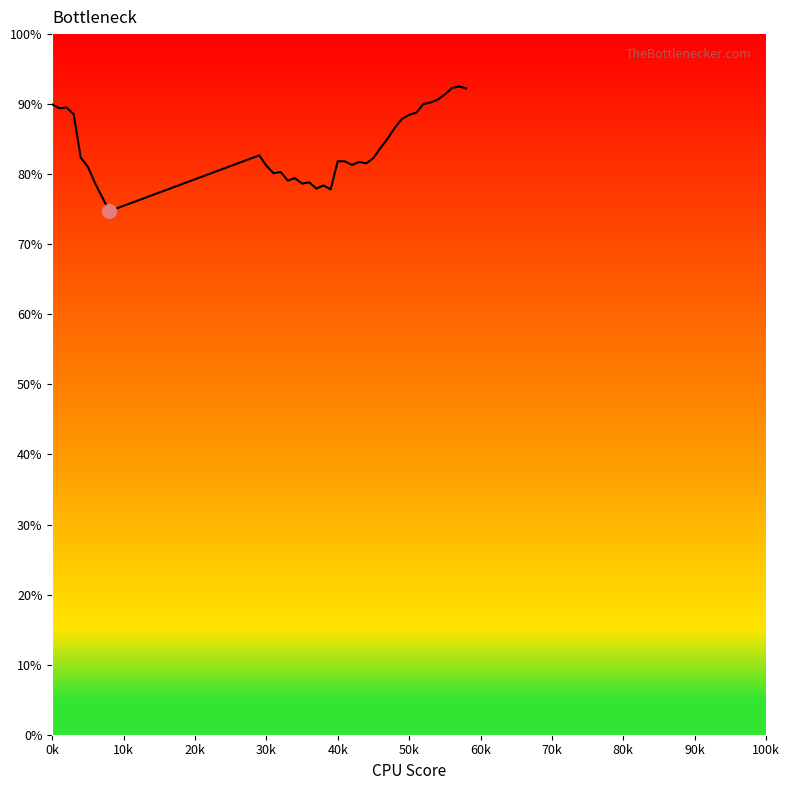

What is the greatest value displayed?

92.5